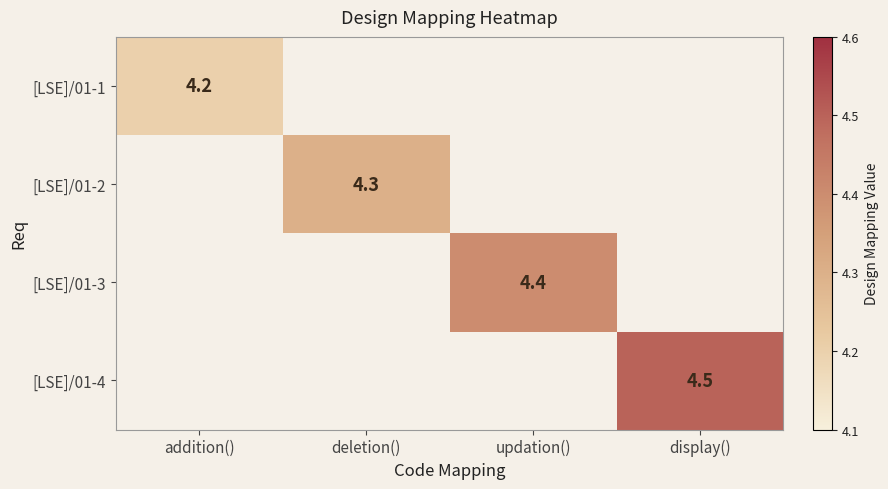

Is it true that [LSE]/01-1 equals 5.7 at addition()?

False